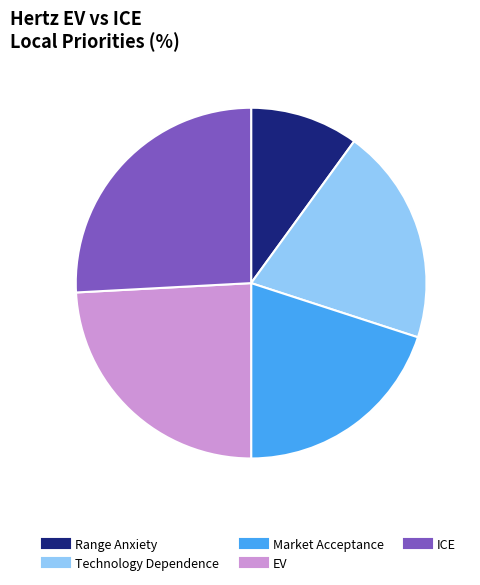

Which has a higher value, ICE or EV?

ICE